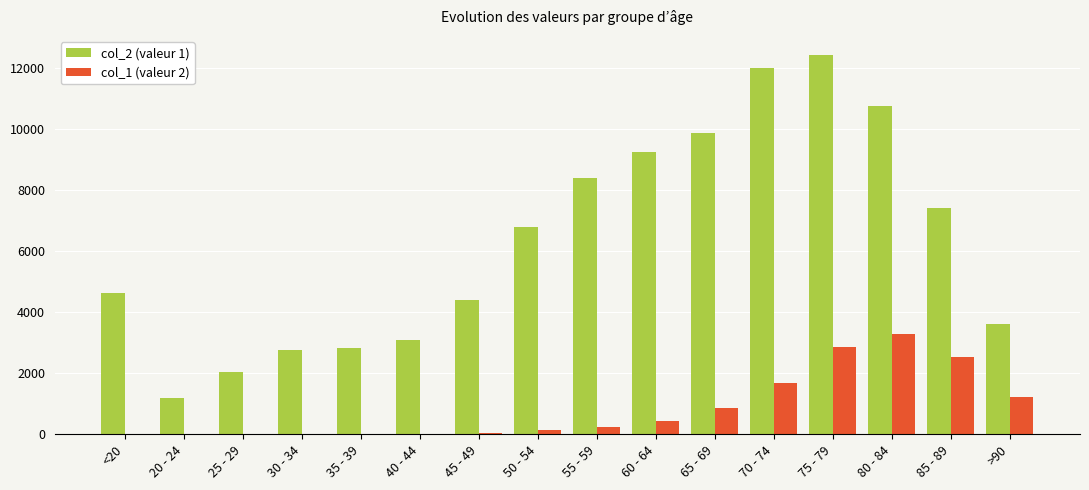

At which category is the sum across all series the highest?

75 - 79